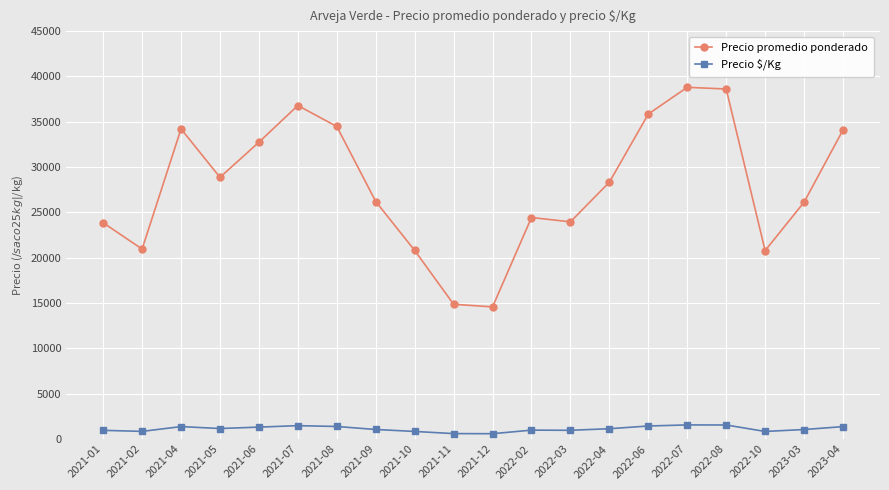

Does the chart have visible grid lines?

Yes